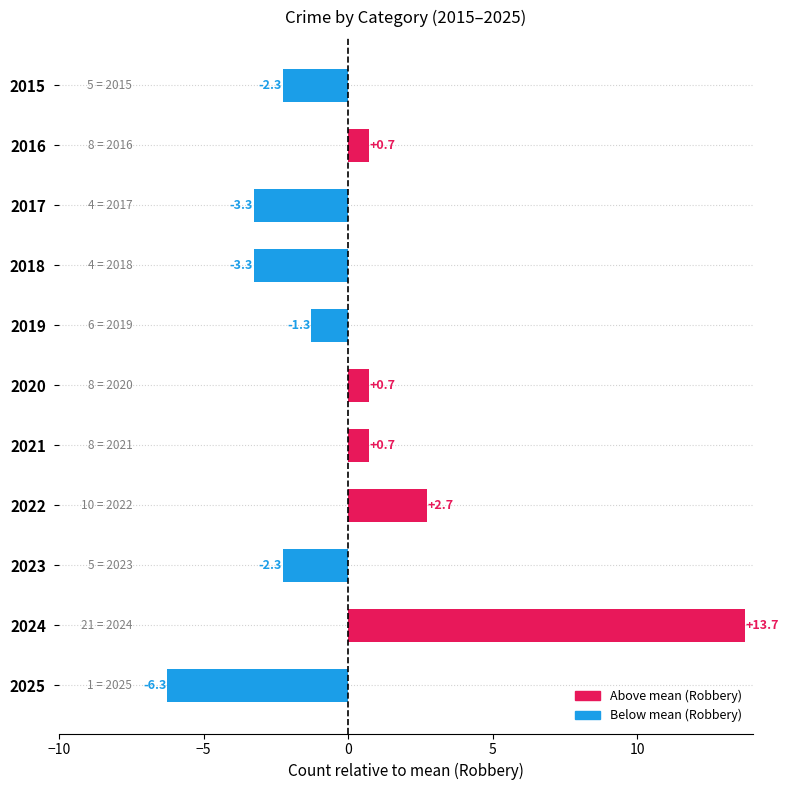

Does the chart contain any negative values?

Yes